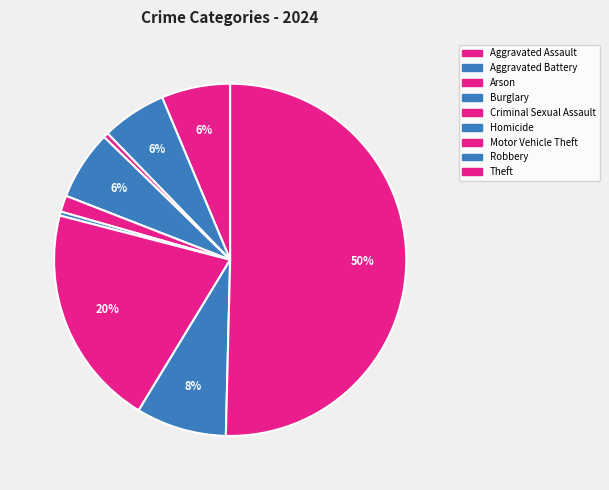

How many slices are in this pie chart?

9